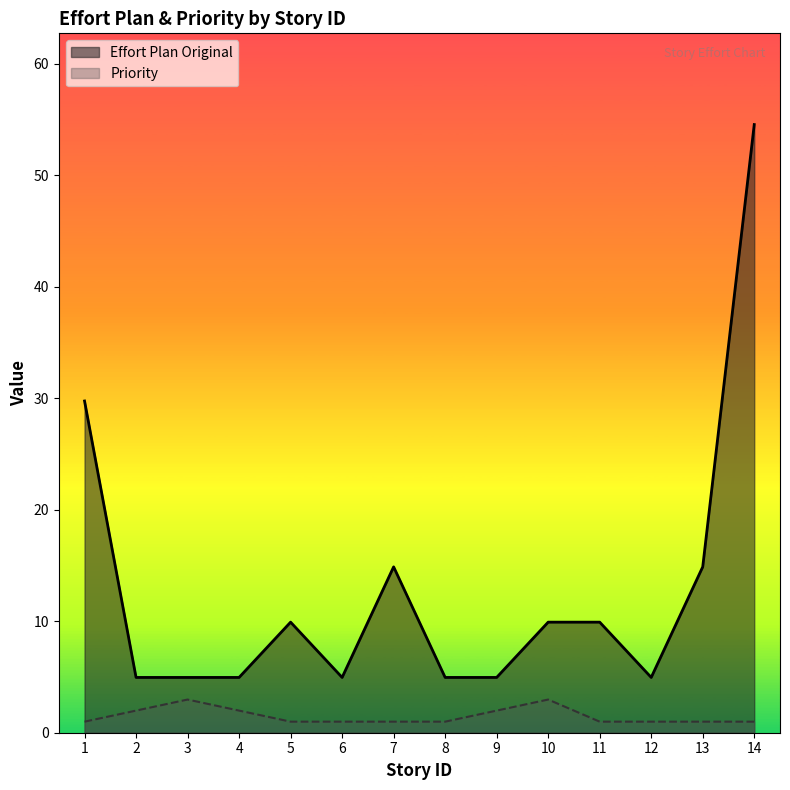

How many lines are shown in the chart?

2